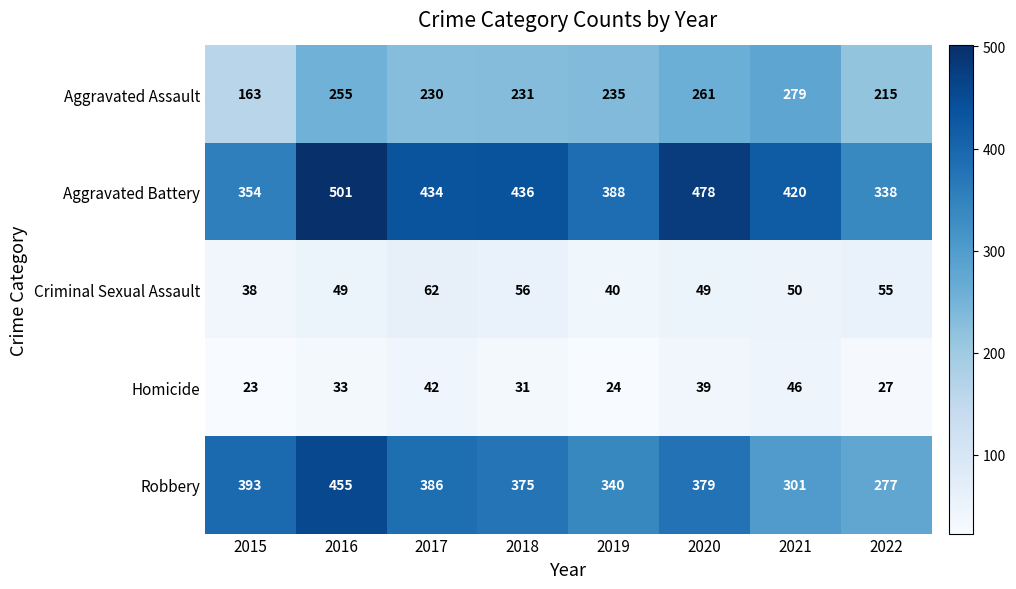

Count the Homicide values in the range 27 to 42.

5